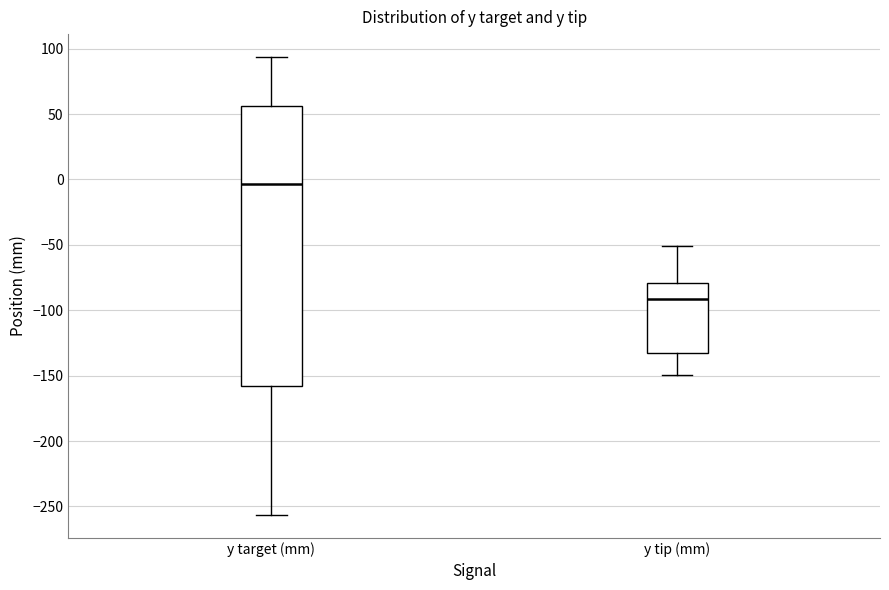

Reading left to right, read every box against the y-axis: the position of its median line, the range the box covers, and the ends of its whiskers. The values are not printed on the chart, so give them approximately, as read against the axis.

y target (mm): median -5, box -160 to 55, whiskers -255 to 95
y tip (mm): median -90, box -135 to -80, whiskers -150 to -50